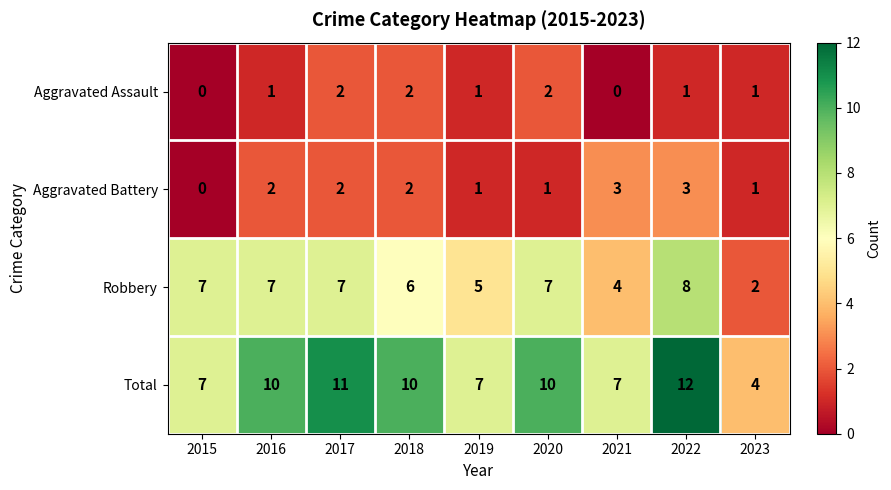

What is the average value of the Robbery series?

6